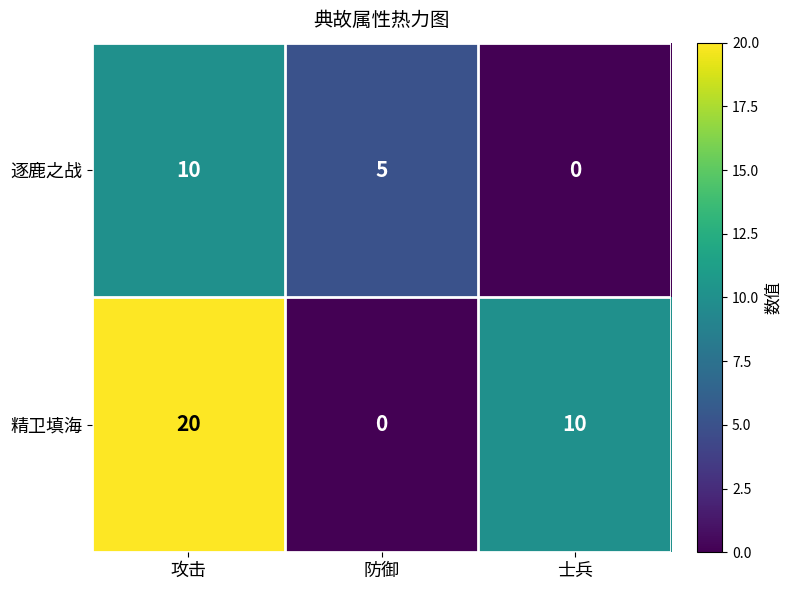

What is the total value across all series at 防御?

5